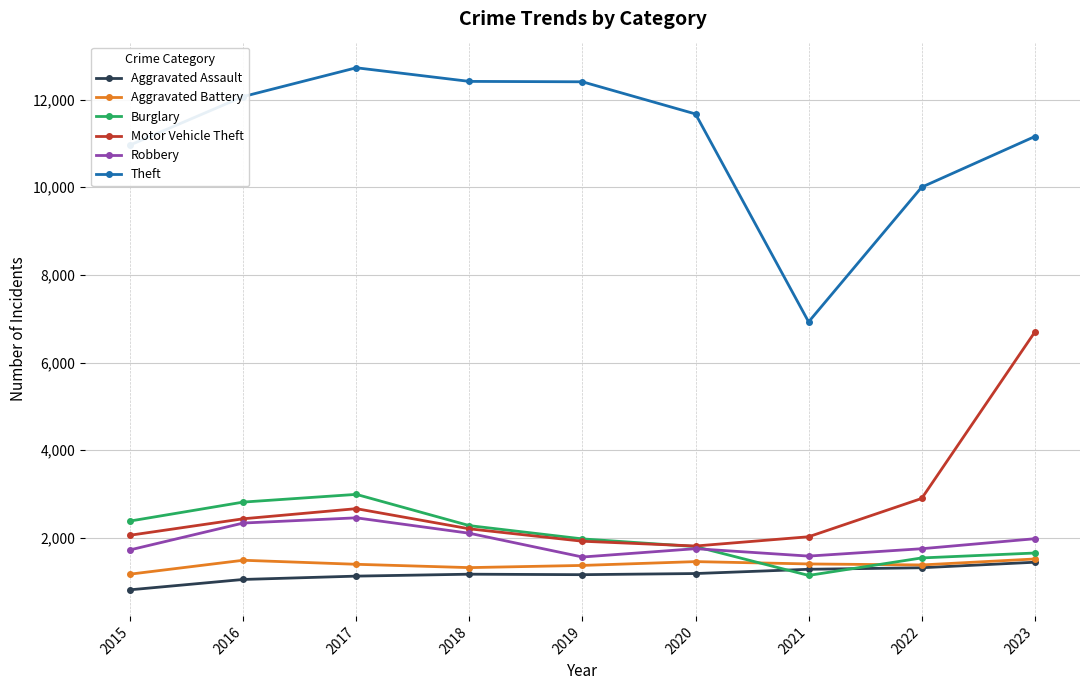

What is the value of the Robbery point at the 7th from the left?

1584